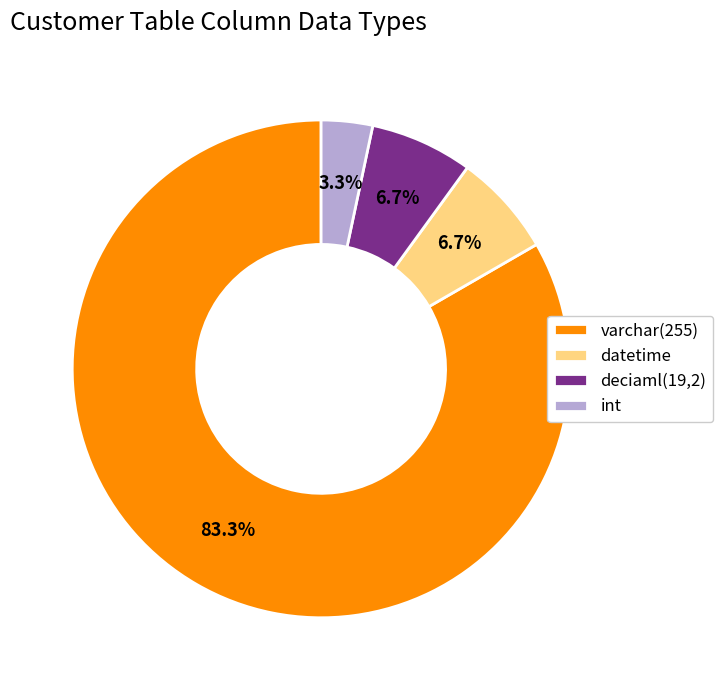

What portion of the pie excludes deciaml(19,2)?

93.3%